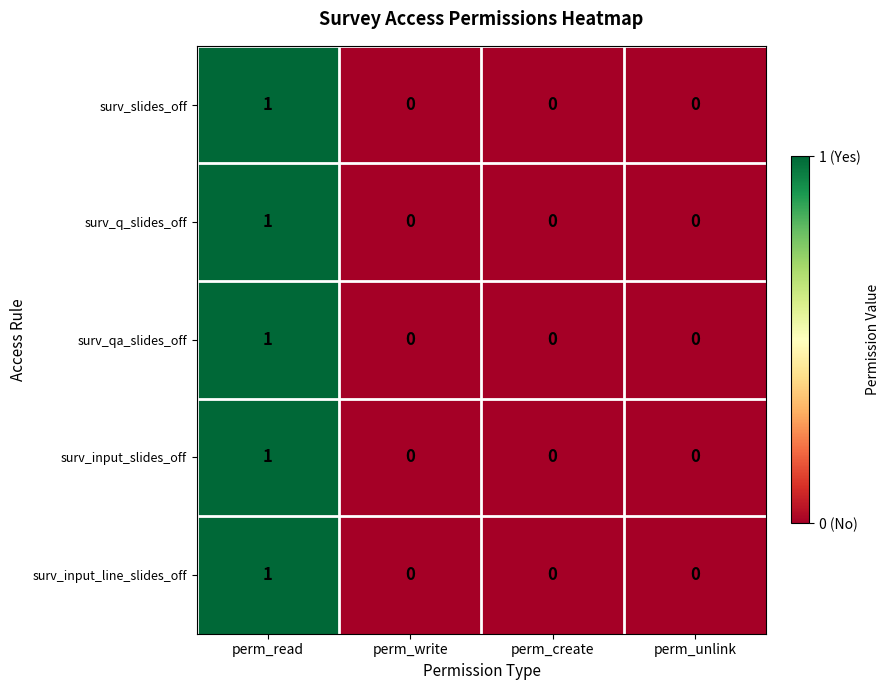

Reading left to right, transcribe all the data shown in this chart.

surv_slides_off: 1	0	0	0
surv_q_slides_off: 1	0	0	0
surv_qa_slides_off: 1	0	0	0
surv_input_slides_off: 1	0	0	0
surv_input_line_slides_off: 1	0	0	0